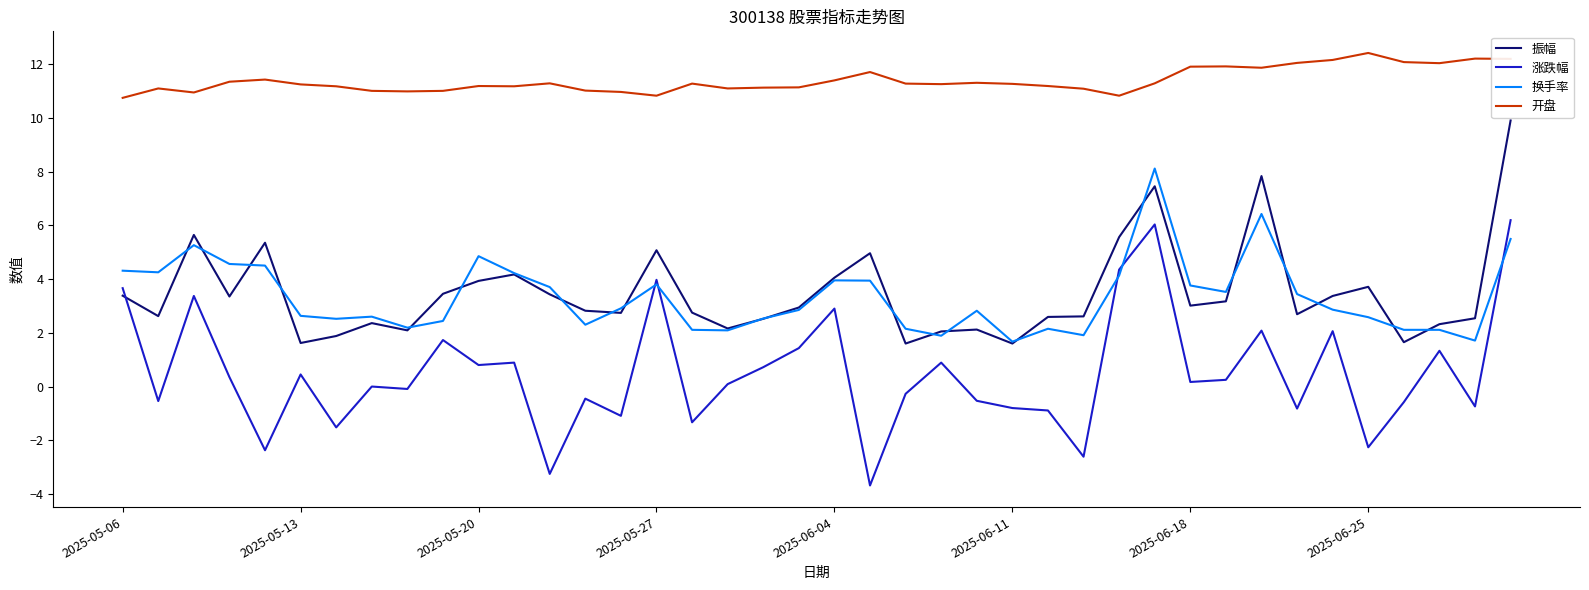

How many intersections are there between 涨跌幅 and 振幅?

1